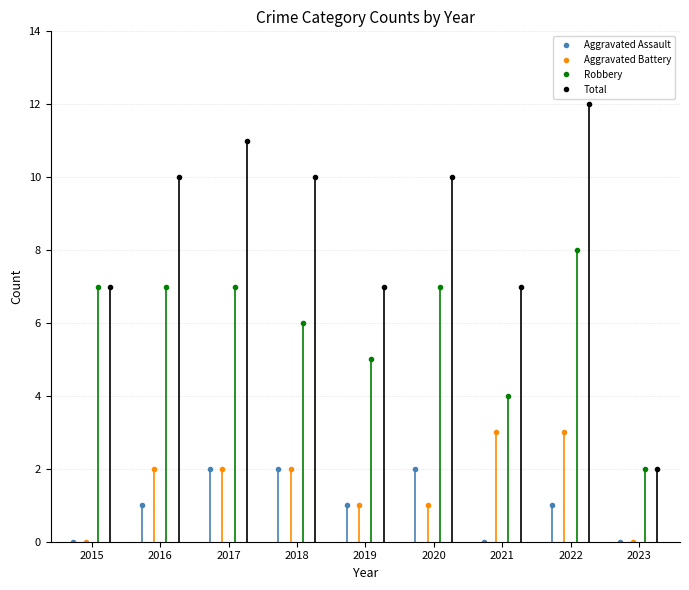

Which series has the largest total across all categories?

Total